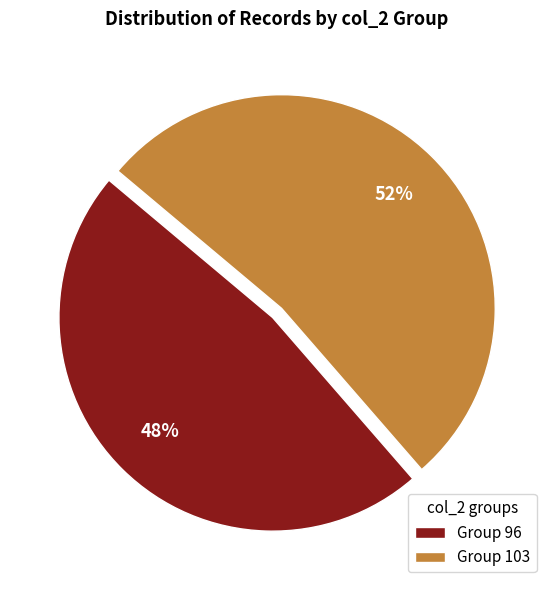

Count the number of slices in the pie.

2